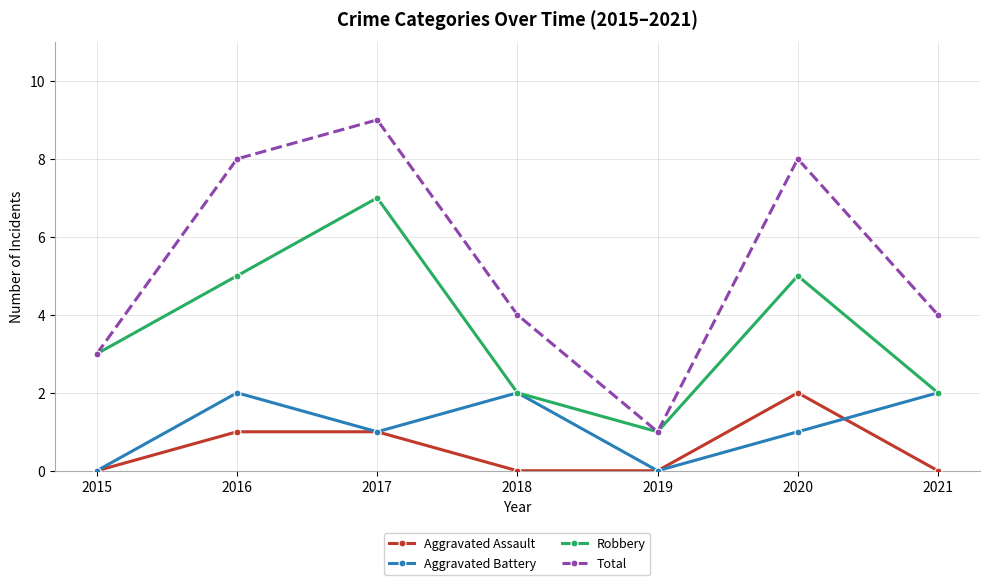

True or false: Aggravated Assault has a value of 1 at 2017.

True